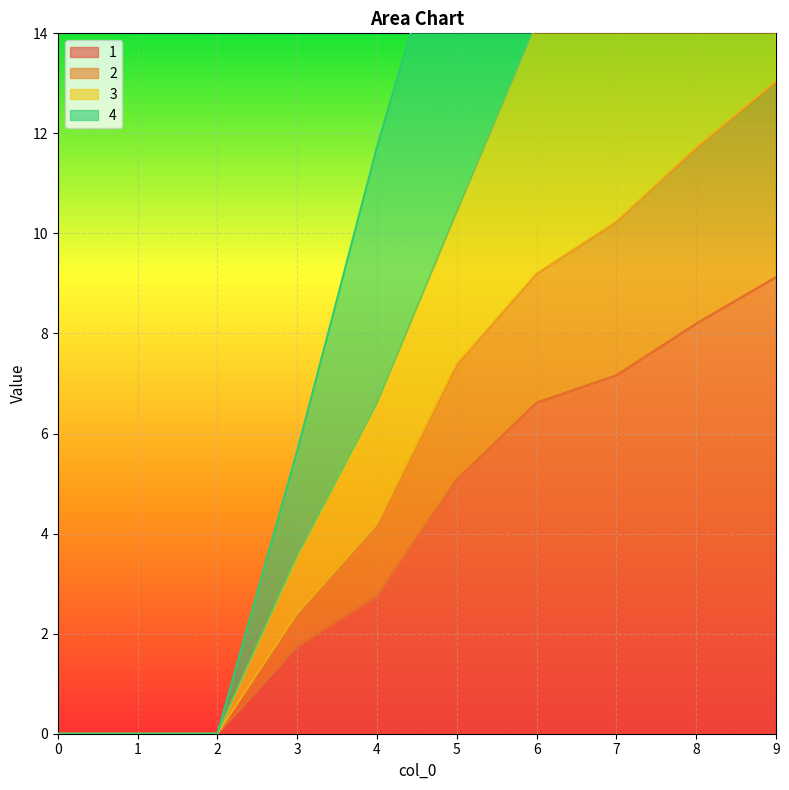

Is it true that 1 equals 8.2 at 8?

True